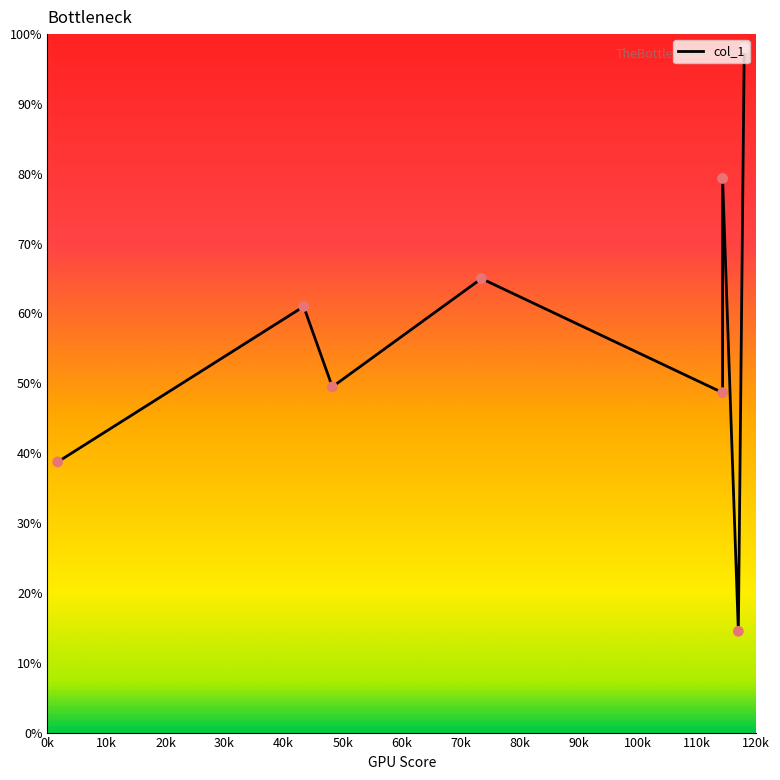

What is the change in value from 1.75 to 114.33333333333333?

+40.6